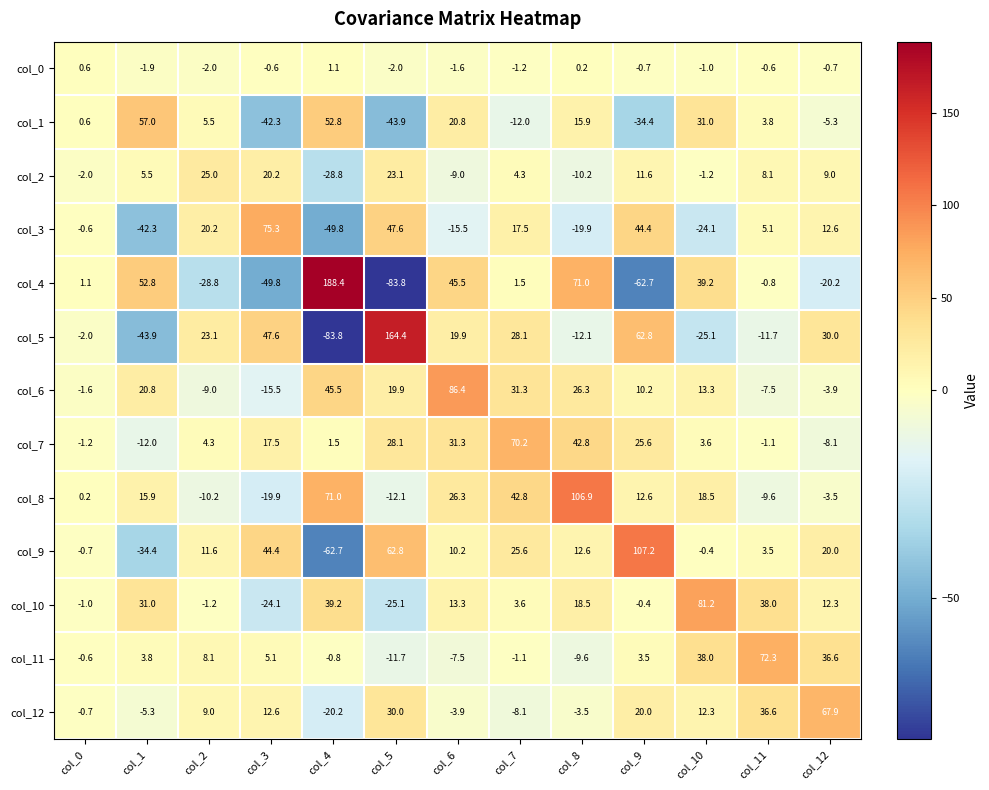

What is the total value across all series at col_12?

146.7